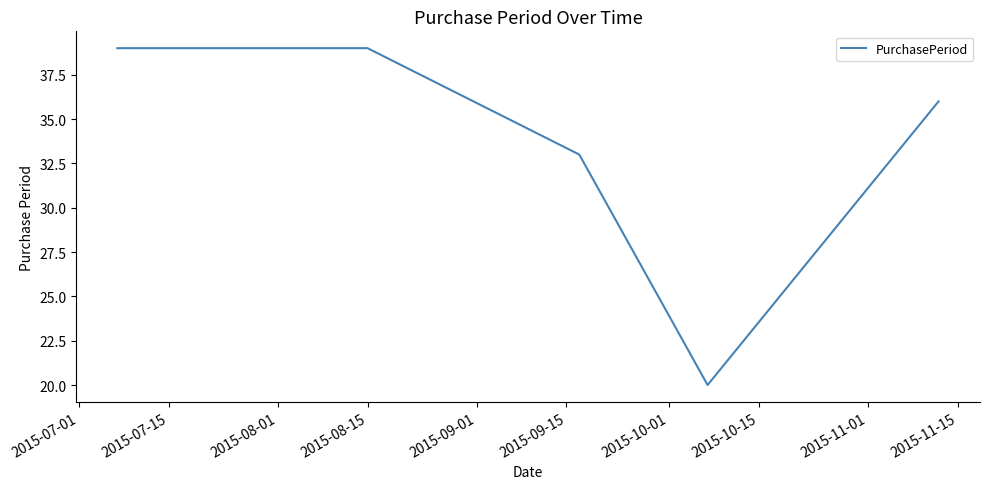

How many interior local valleys (lower than both neighbors) does the data have?

1